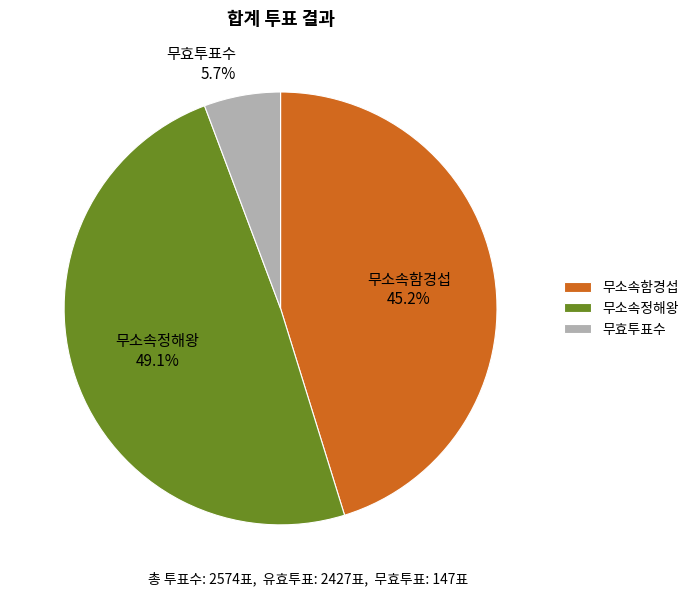

What is the ratio of the value at 무소속정해왕 to the value at 무소속함경섭?

1.1